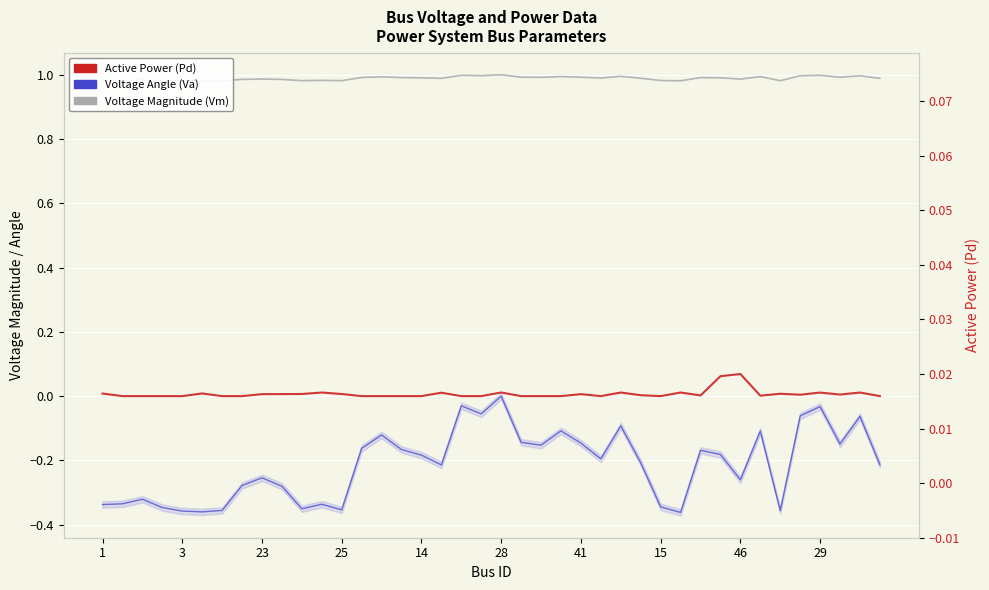

Is it true that Voltage Angle (Va) equals -0.1 at 33?

True